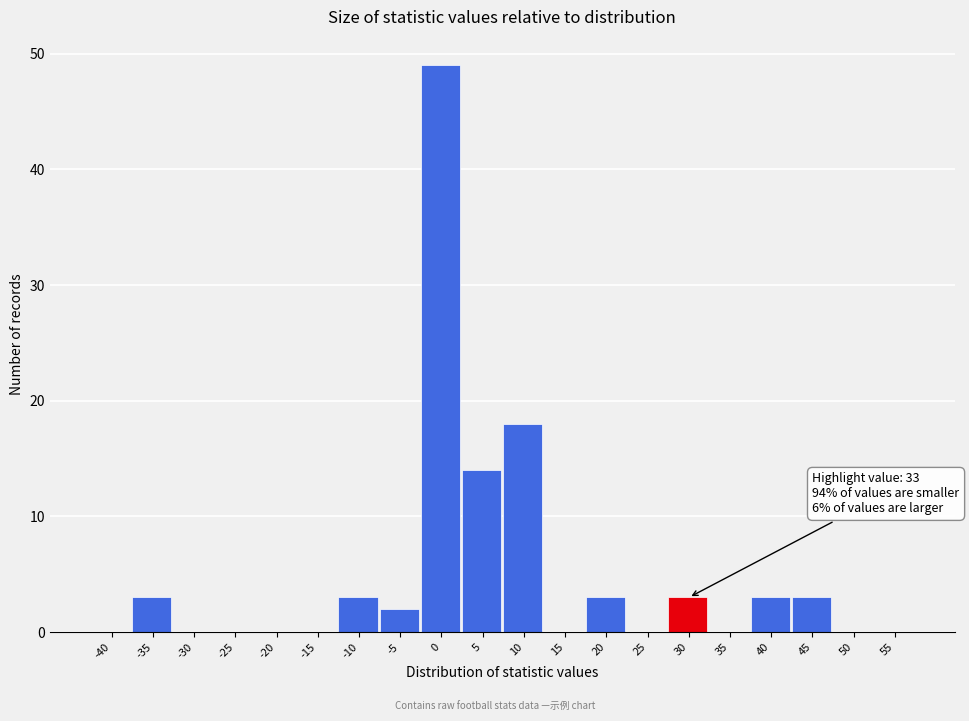

Reading left to right, extract all data points from this chart.

-40=0	-35=3	-30=0	-25=0	-20=0	-15=0	-10=3	-5=2	0=49	5=14	10=18	15=0	20=3	25=0	30=3	35=0	40=3	45=3	50=0	55=0